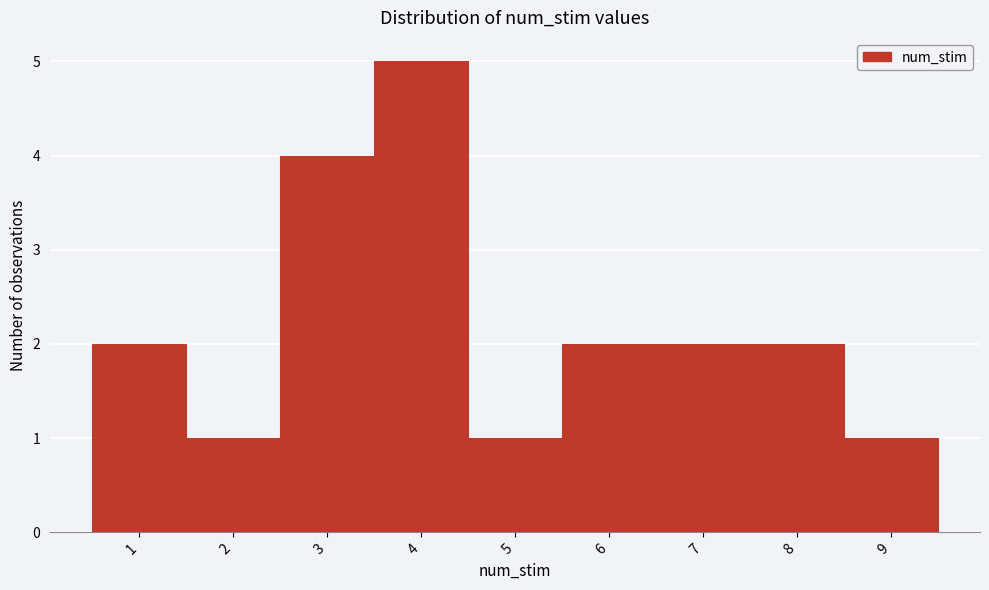

How tall is the bar that spans 6.5 to 7.5 on the x-axis? The values are not printed on the chart, so give them approximately, as read against the axis.

2